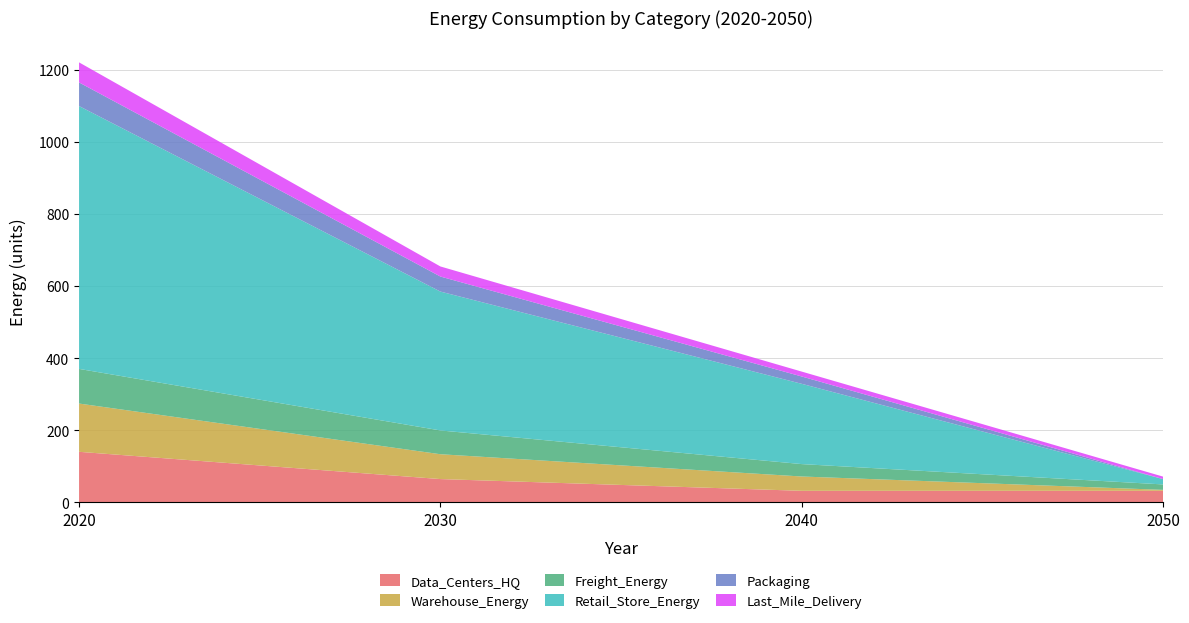

Reading left to right, list all the values displayed in this chart.

Data_Centers_HQ: 2020=140.1	2030=64.6	2040=32.0	2050=32.0
Warehouse_Energy: 2020=133.9	2030=68.9	2040=39.7	2050=2.6
Freight_Energy: 2020=96.1	2030=65.9	2040=34.4	2050=15.0
Retail_Store_Energy: 2020=729.0	2030=385.2	2040=222.6	2050=14.8
Packaging: 2020=65.5	2030=41.7	2040=20.3	2050=0.0
Last_Mile_Delivery: 2020=55.6	2030=27.9	2040=13.6	2050=6.9